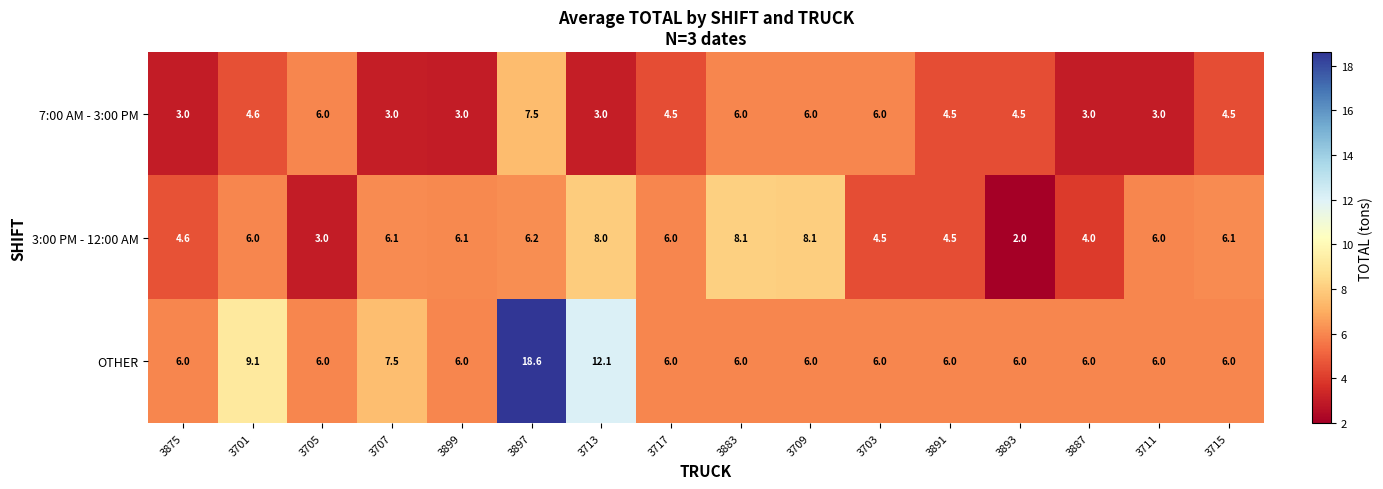

What is the difference between the highest and lowest values at 3897?

12.4